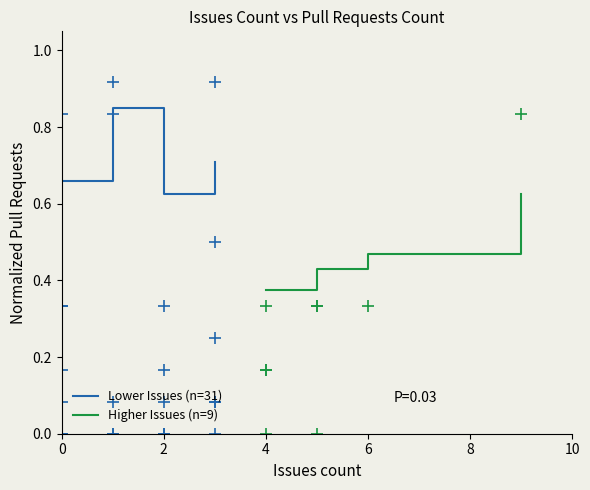

In Lower Issues (n=31), how many points are lower than both neighbors (excluding endpoints)?

1